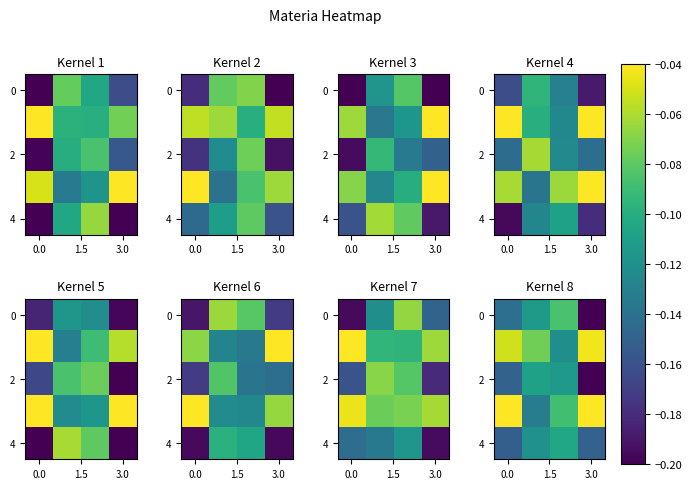

At which label does row_0 reach its minimum?

3